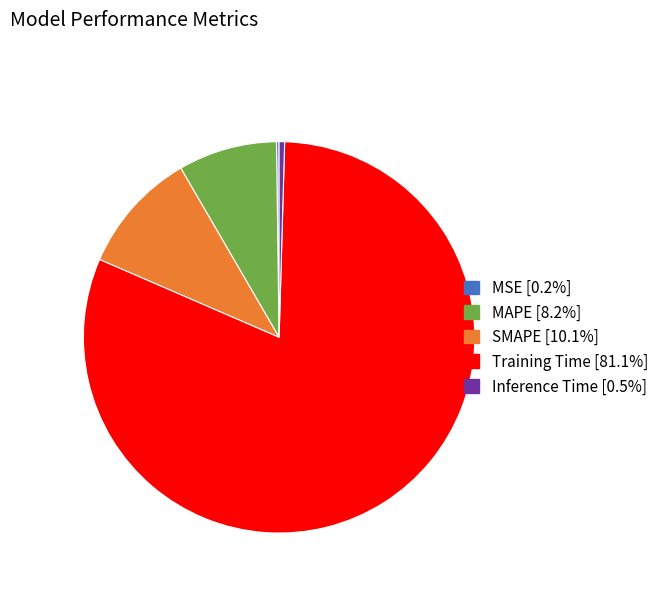

Combined, do Inference Time [0.5%] and Training Time [81.1%] account for over 50%?

Yes